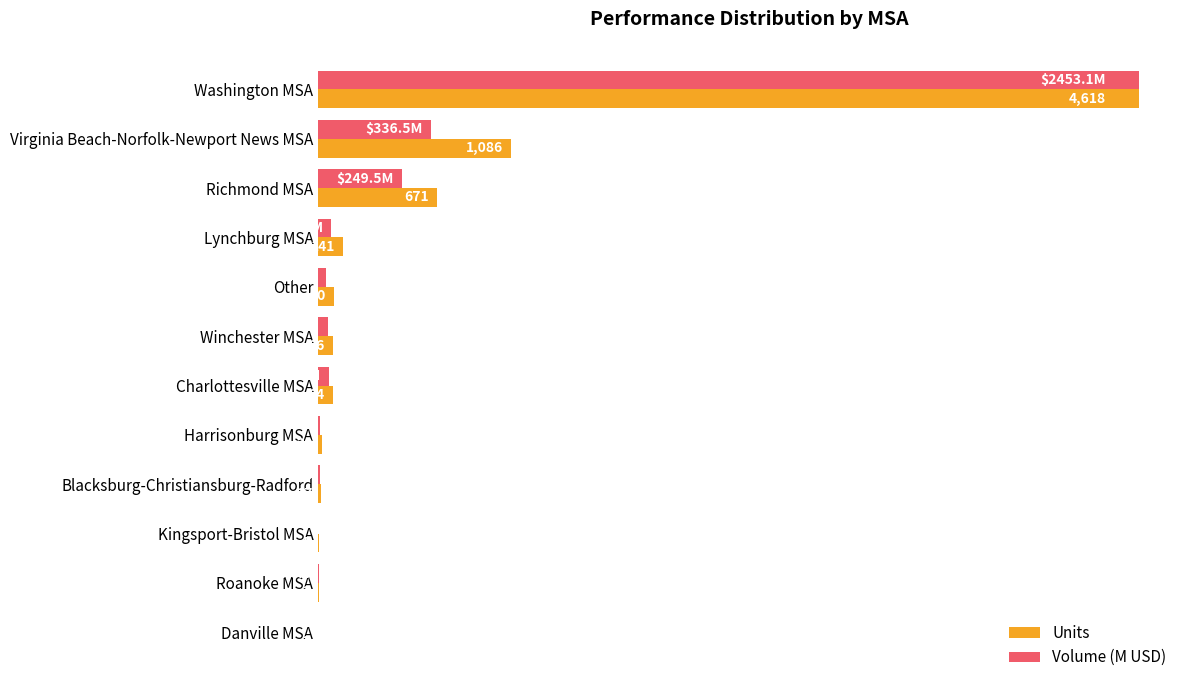

What are all the series names shown in the legend?

Units, Volume (M USD)